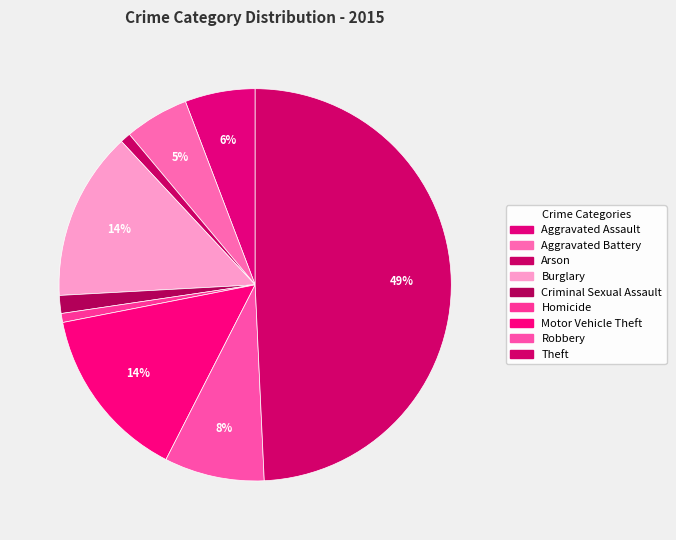

Combined, what portion of the pie is Criminal Sexual Assault and Homicide?

2.2%